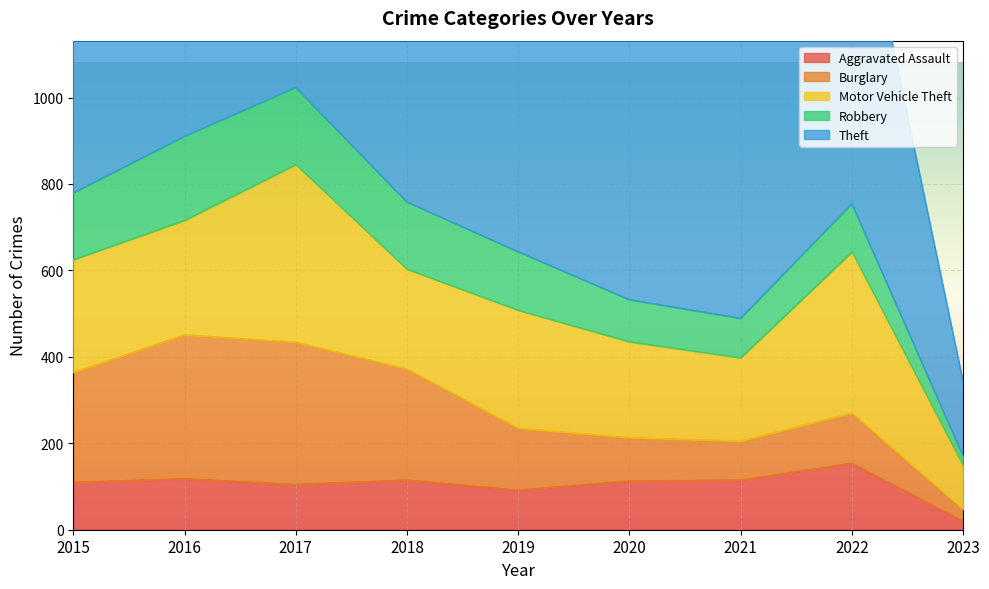

Count the number of categories in the chart.

9